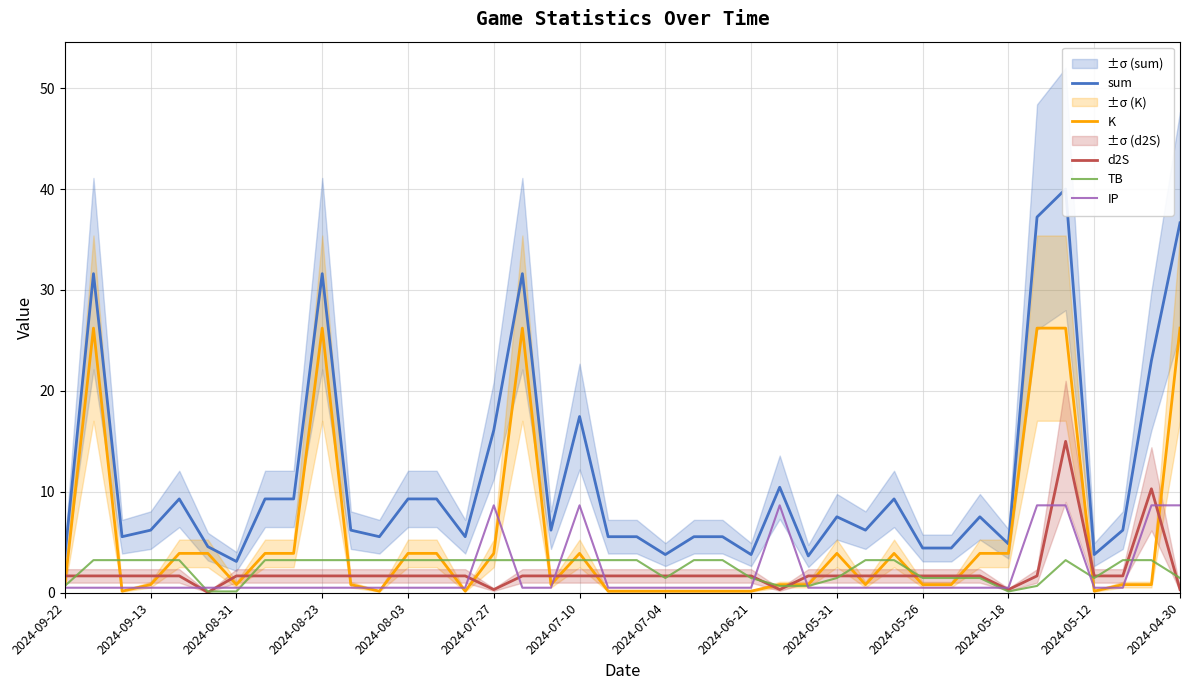

The TB series shows 3.2 at 2024-08-23. True or false?

True